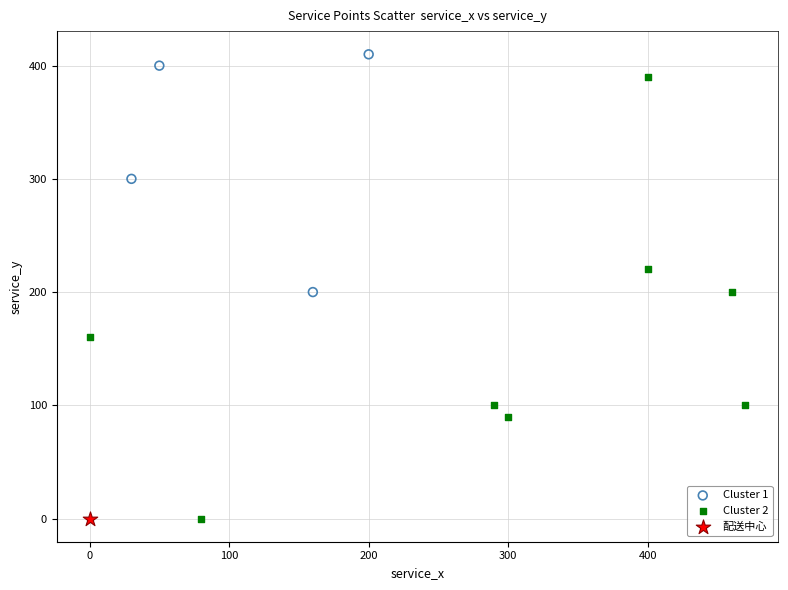

What are all the series names shown in the legend?

Cluster 1, Cluster 2, 配送中心